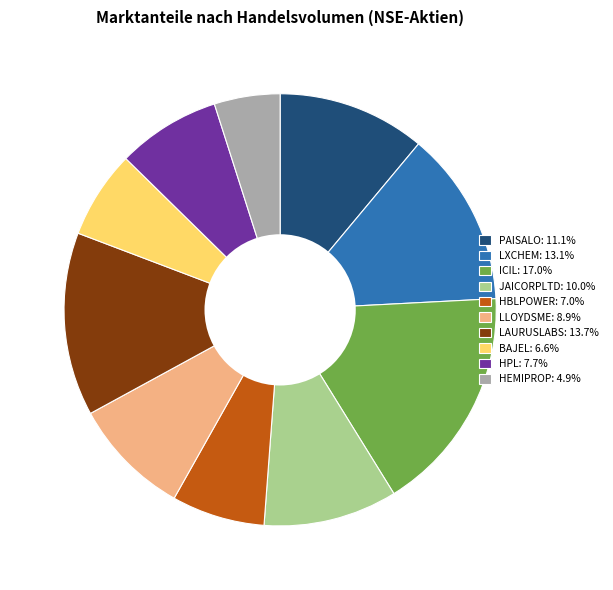

Does JAICORPLTD represent more than half of the total?

No